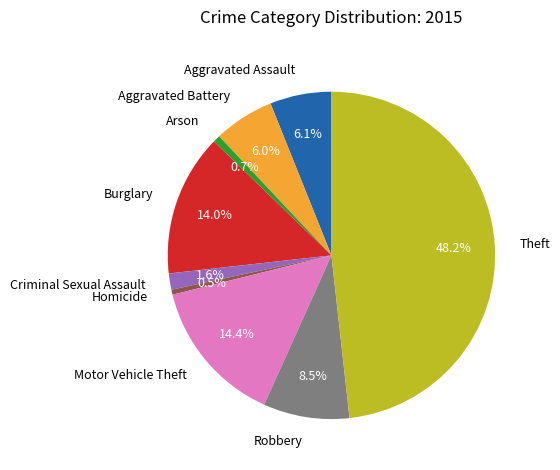

How many segments does this pie chart have?

9